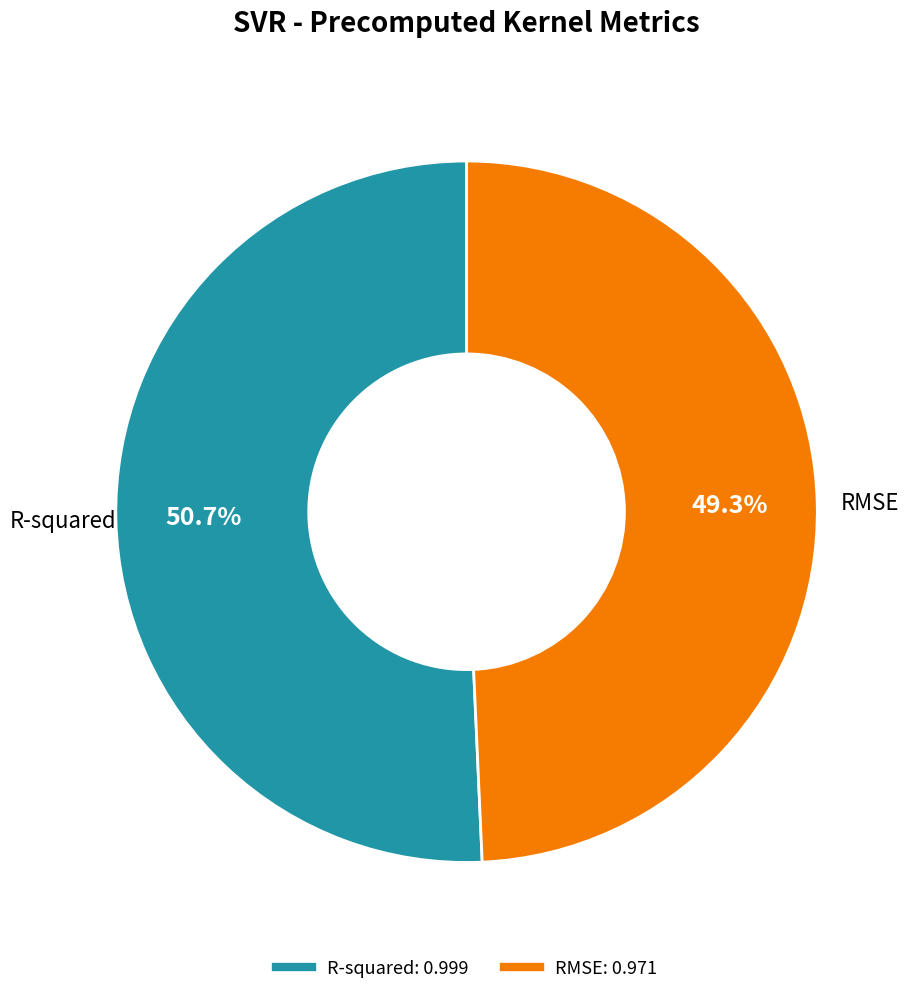

True or false: R-squared accounts for 60% of the total.

False